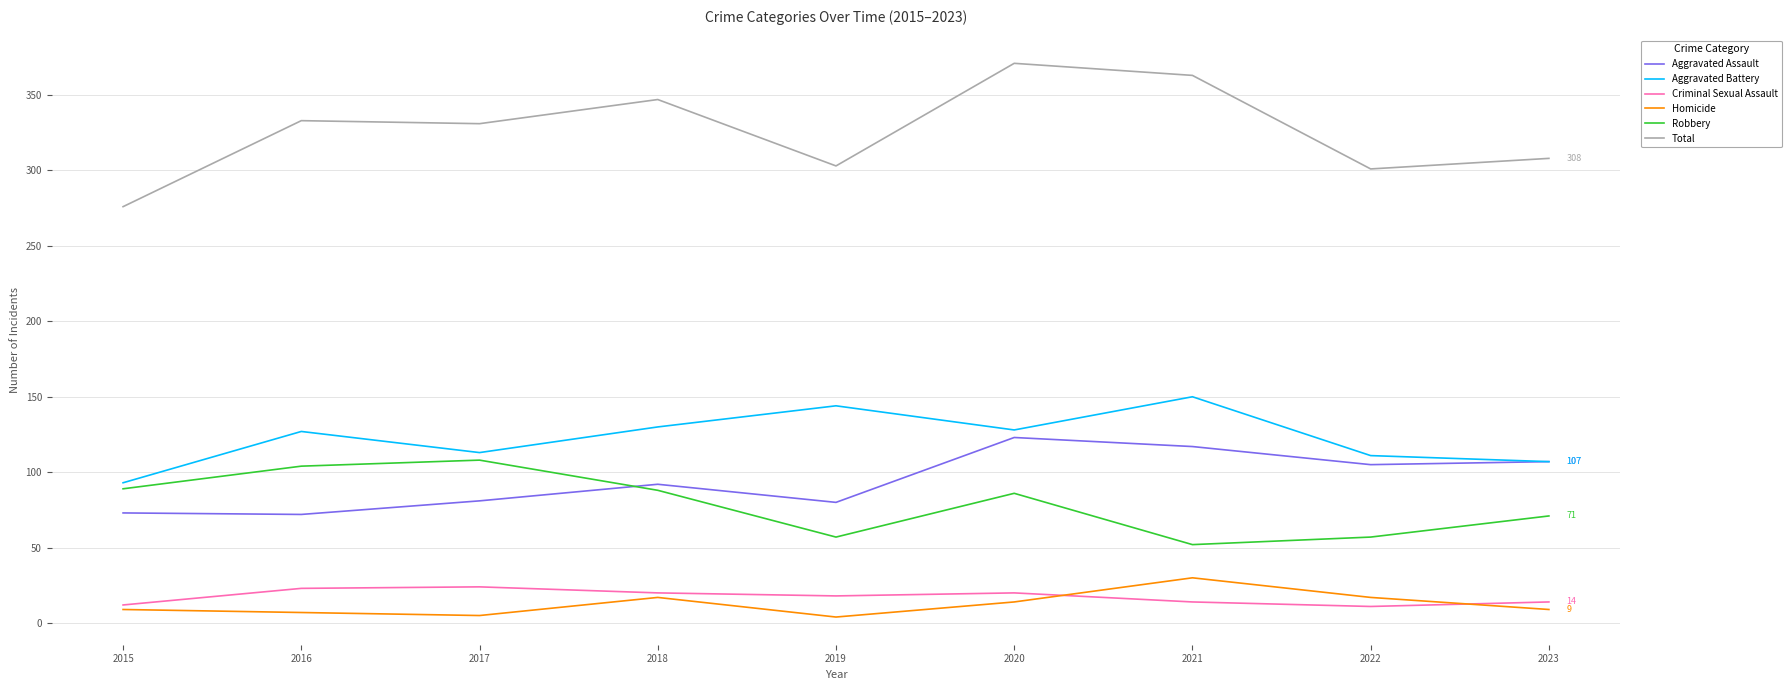

True or false: Robbery and Homicide intersect in this chart.

False